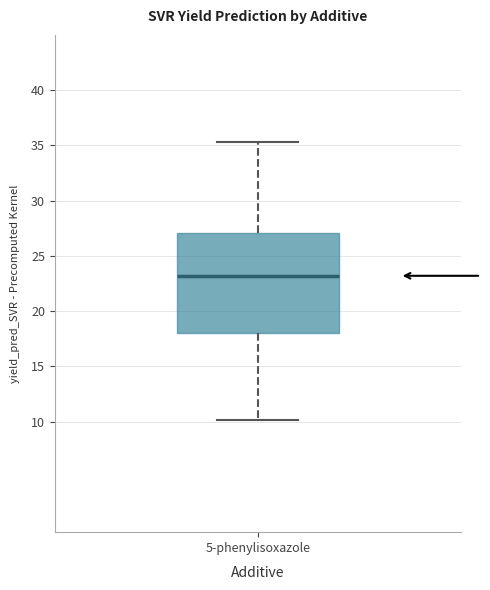

Where does the upper whisker of the box for 5-phenylisoxazole end on the y-axis? The values are not printed on the chart, so give them approximately, as read against the axis.

35.5